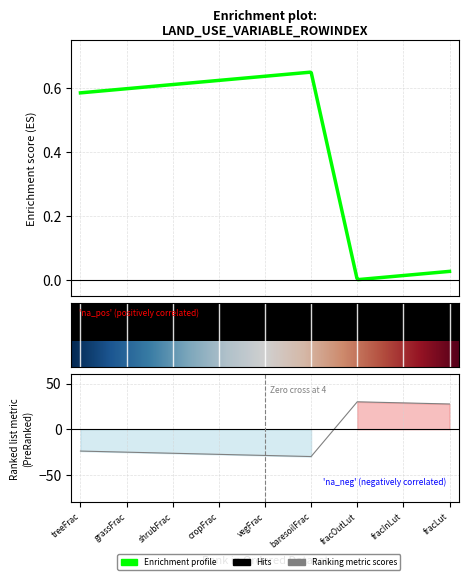

What is the change in value from shrubFrac to vegFrac?

-2.4